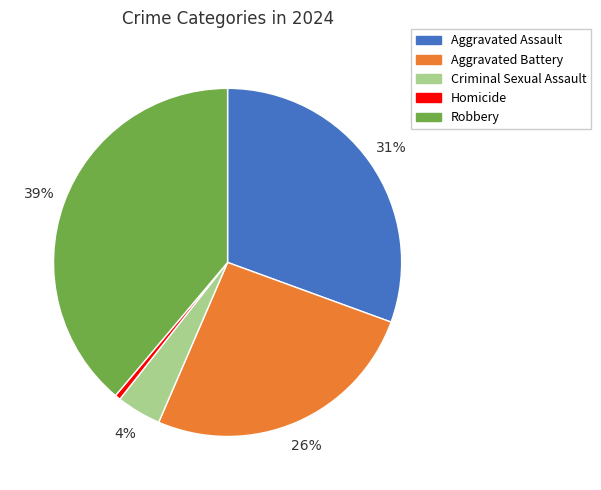

Which slice is the largest?

Robbery